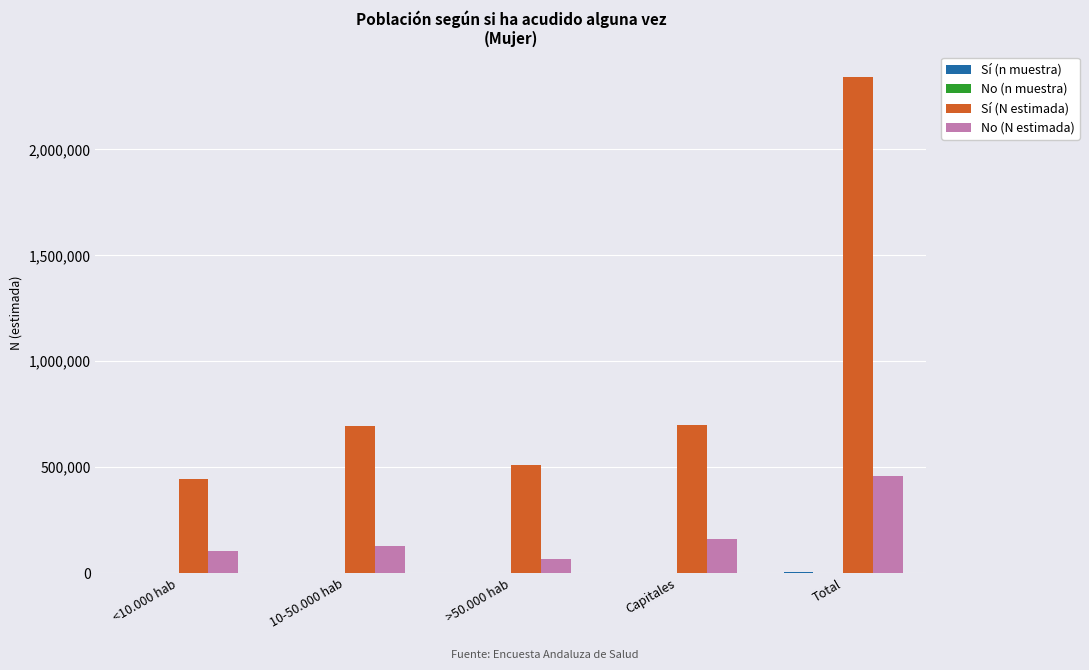

The Sí (N estimada) series shows 4206514 at Total. True or false?

False